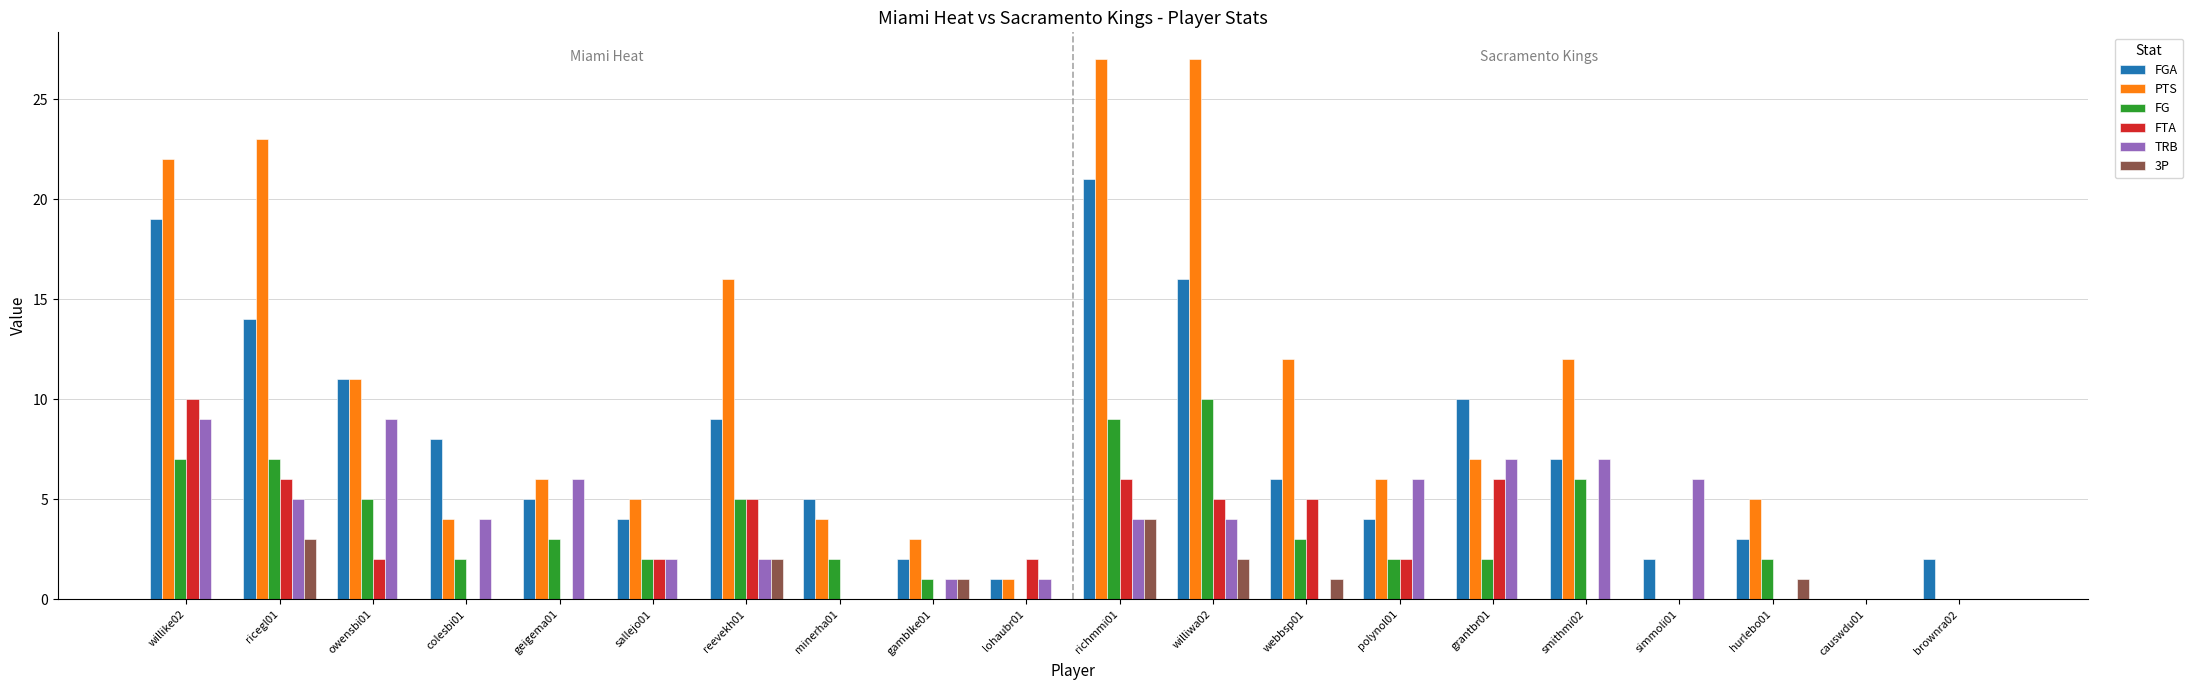

The value of FTA at grantbr01 is 6. True or false?

True